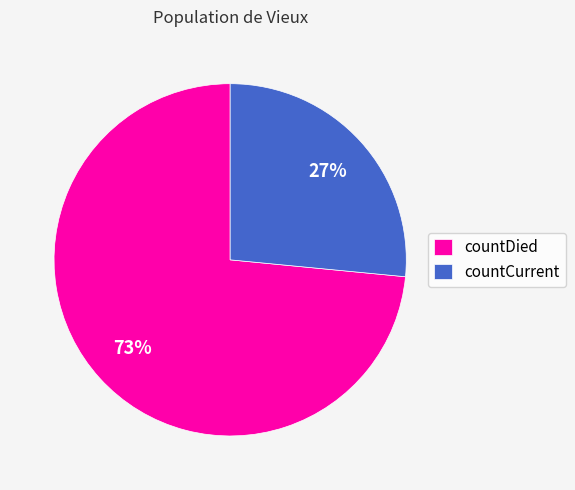

To the nearest percent, what portion does countCurrent represent?

27%